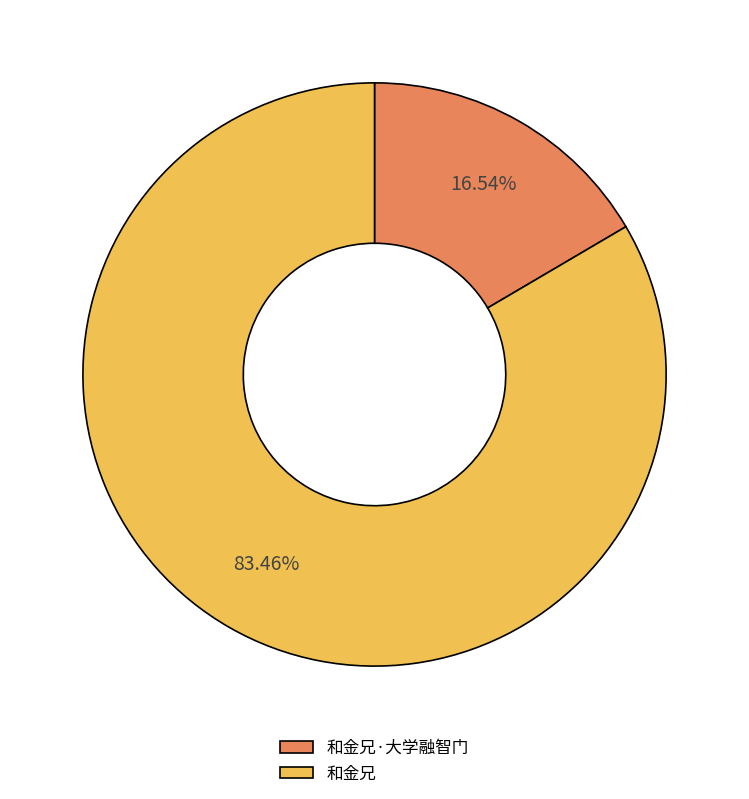

What percentage is the 和金兄·大学融智门 slice, to the nearest percent?

17%